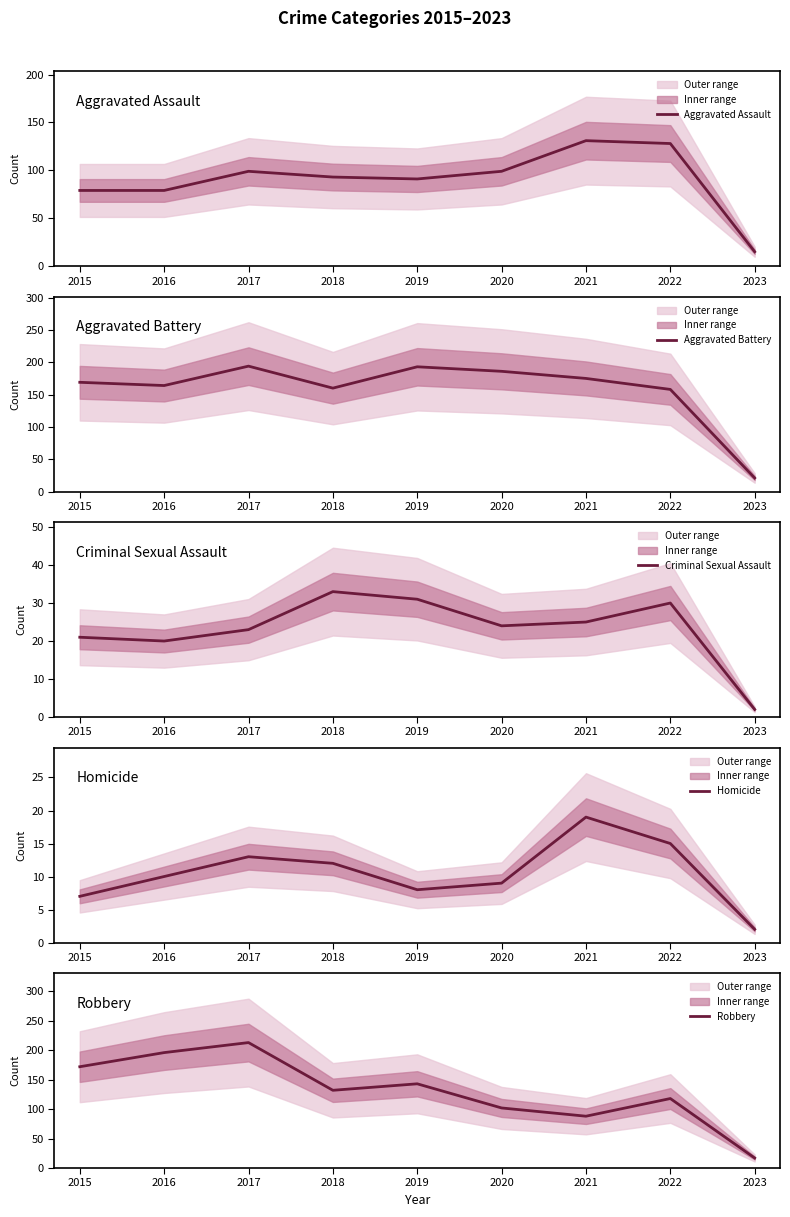

How many times do Aggravated Battery and Robbery cross each other?

1